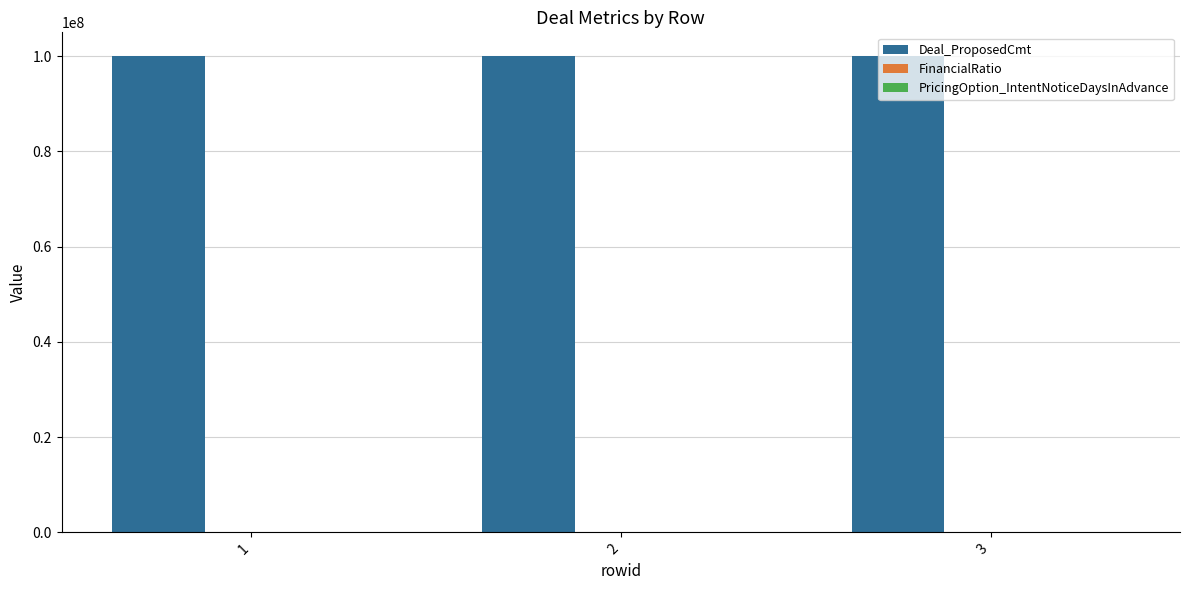

What is the maximum value shown in the chart?

100000000